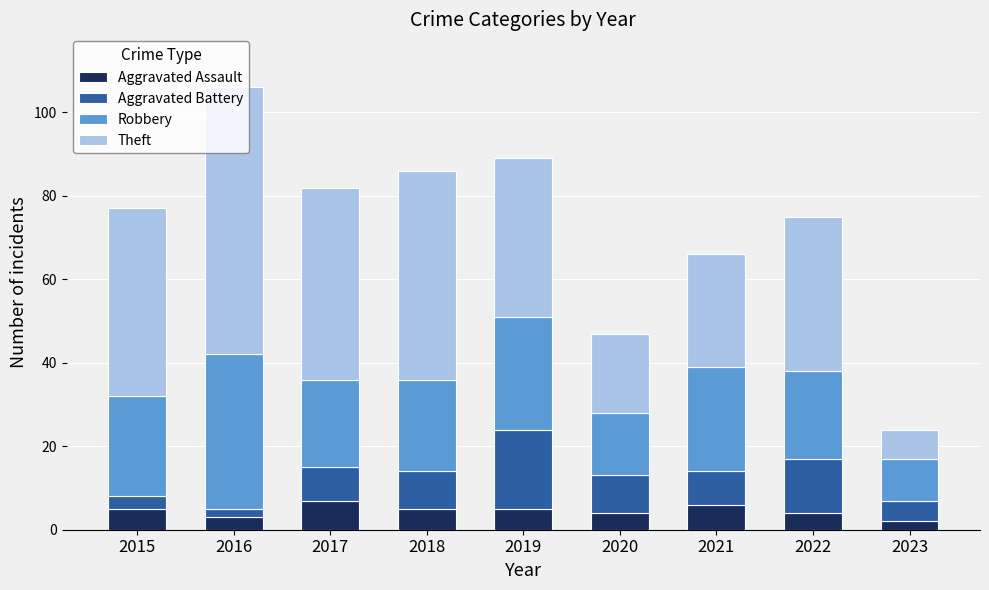

The Aggravated Assault series shows 2 at 2021. True or false?

False